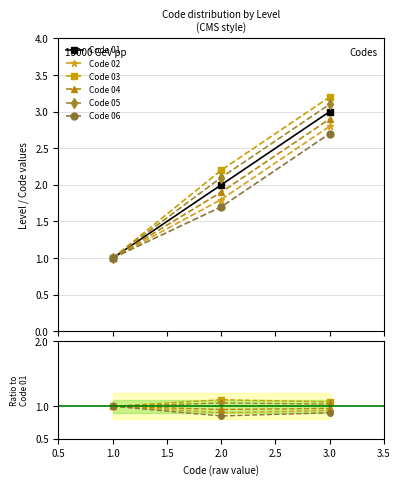

True or false: Code 04 has a value of 1.4 at 3.0.

False